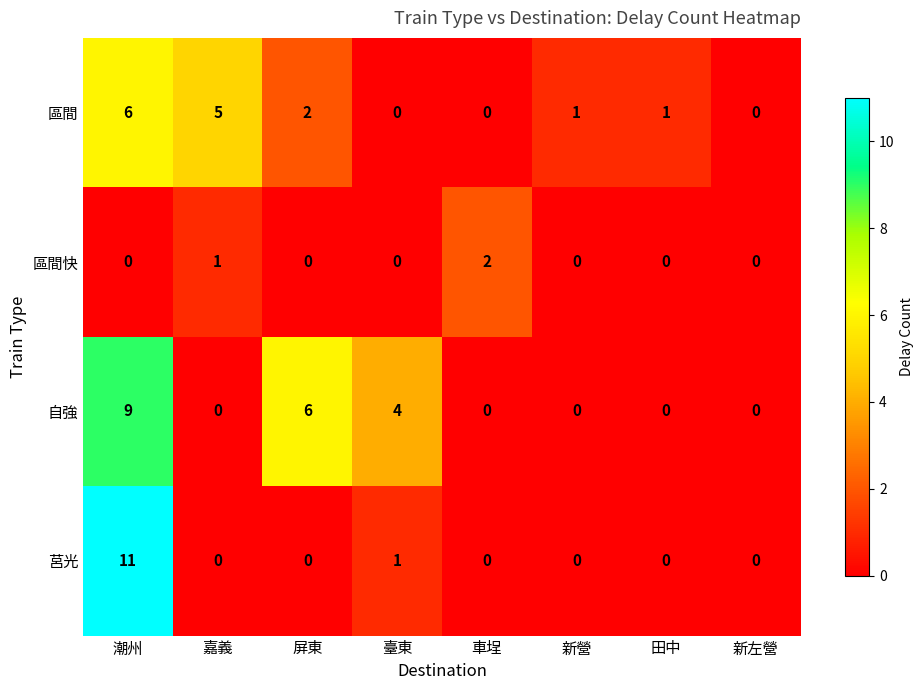

List the series in order of their peak value, highest first.

莒光, 自強, 區間, 區間快